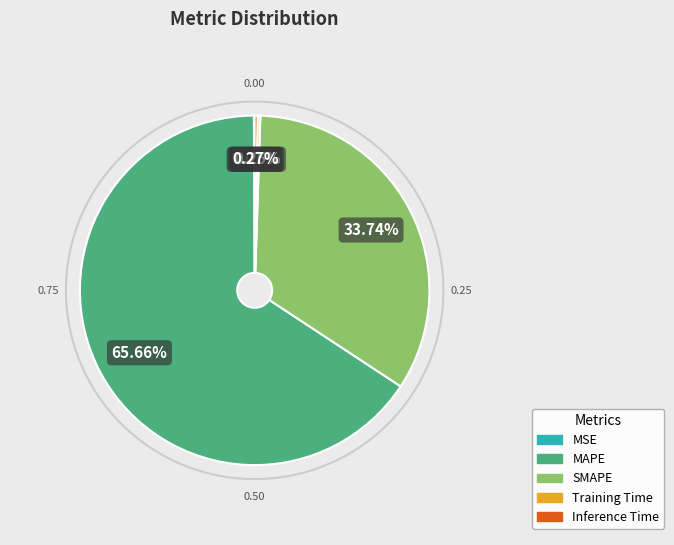

How much of the chart is everything except MAPE?

34.3%